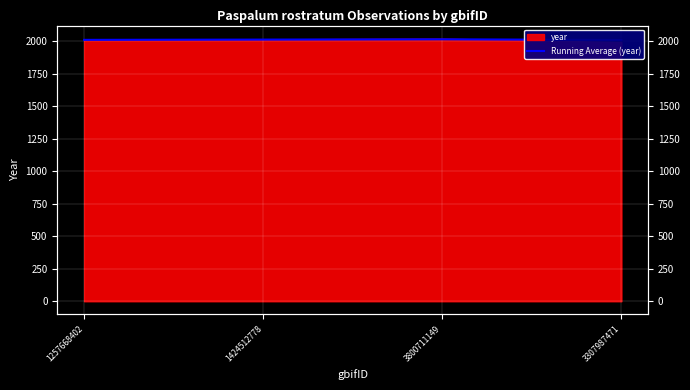

How many lines are shown in the chart?

1